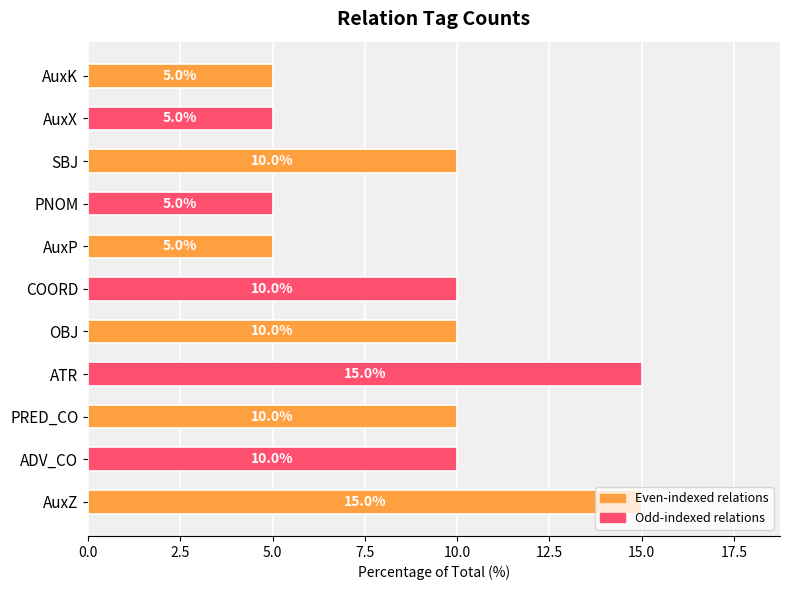

What is the change in value from ADV_CO to PNOM?

-5